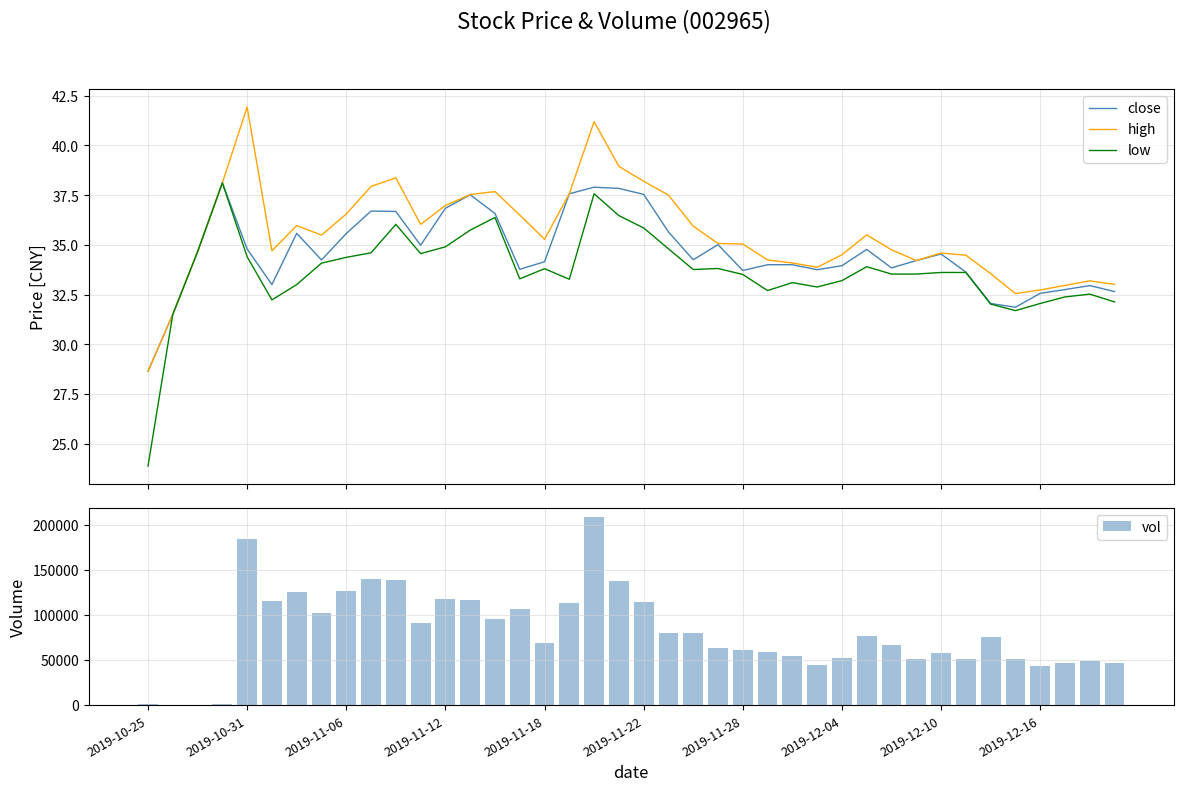

What is the highest value of the vol series?

208235